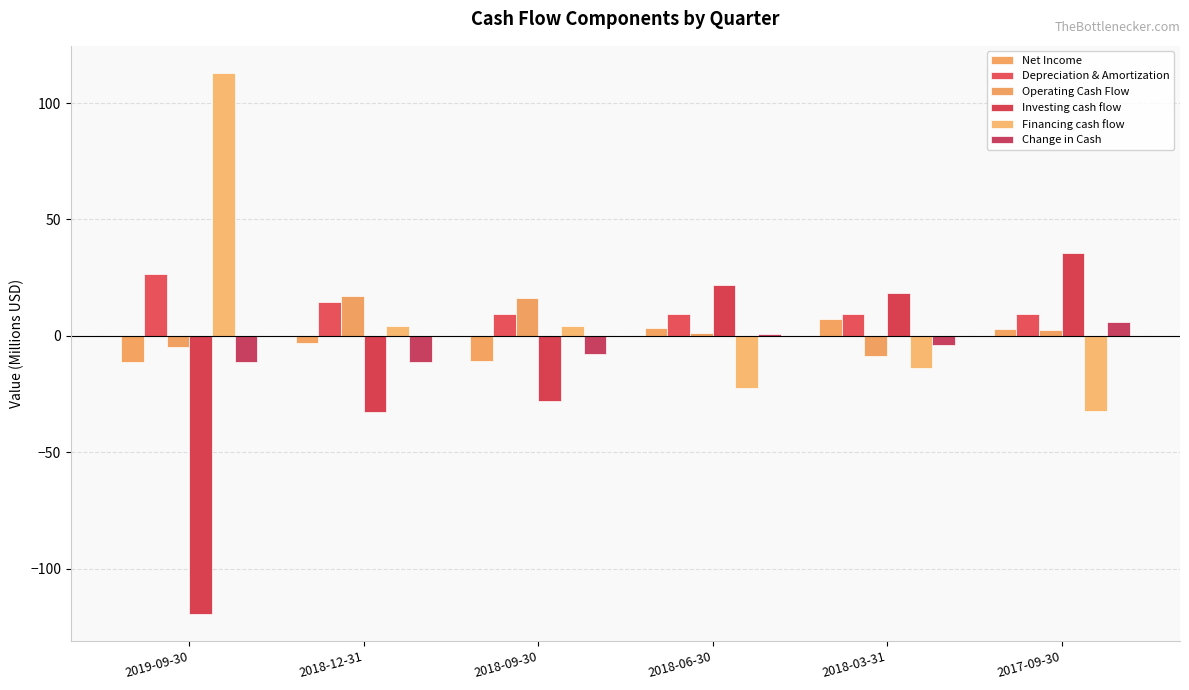

How many values in the Change in Cash series exceed -3?

2